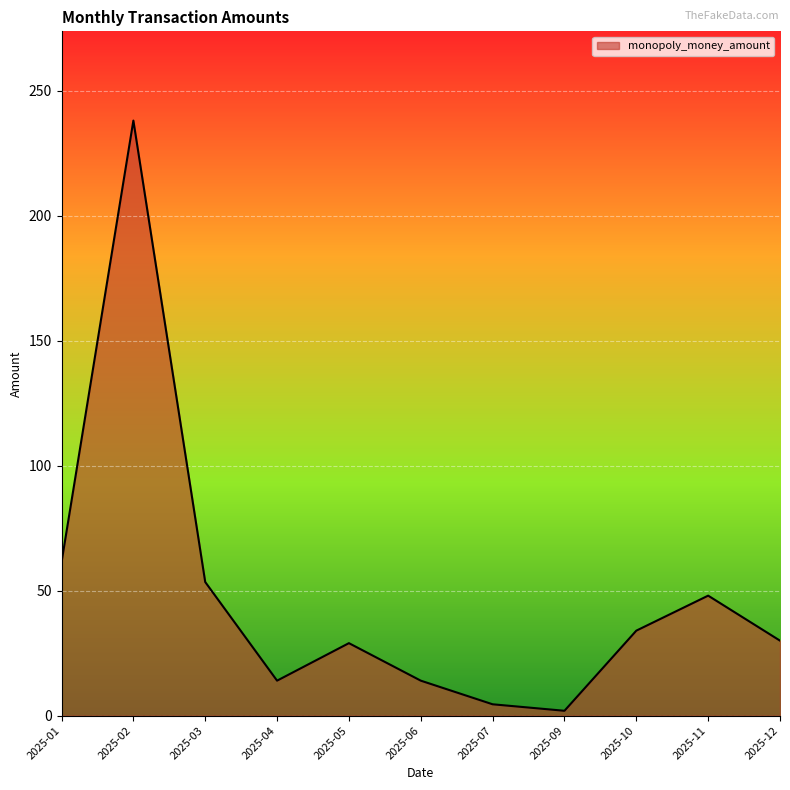

What is the ratio of the value at 2025-02 to the value at 2025-01?

3.9